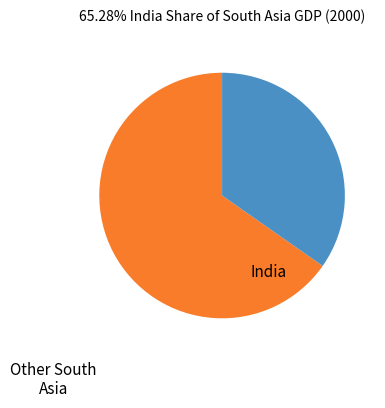

Does any single category account for the majority?

Yes